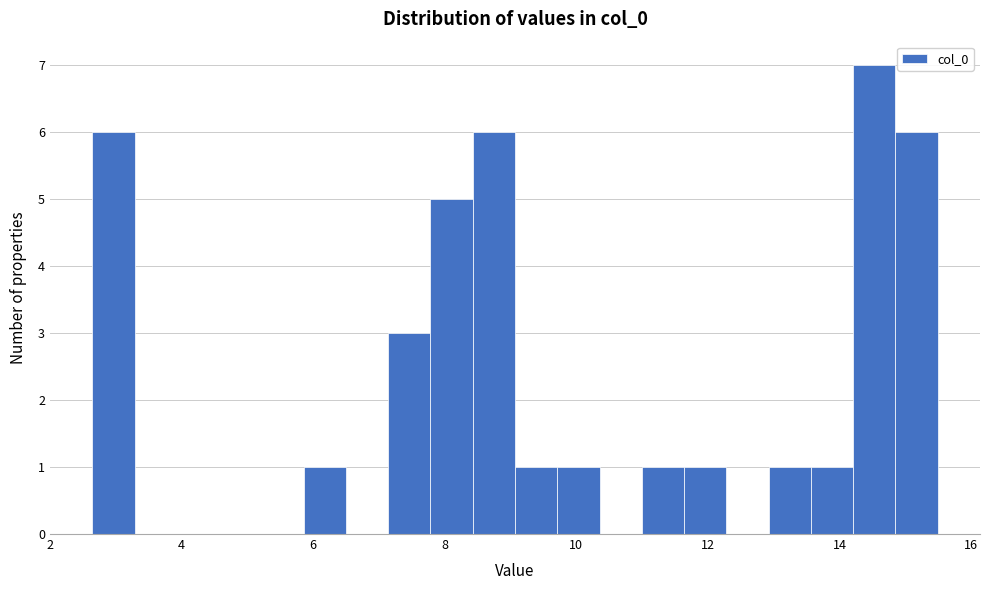

Around what value on the x-axis is the tallest bar? Give the approximate position of its centre, as read against the axis.

14.6